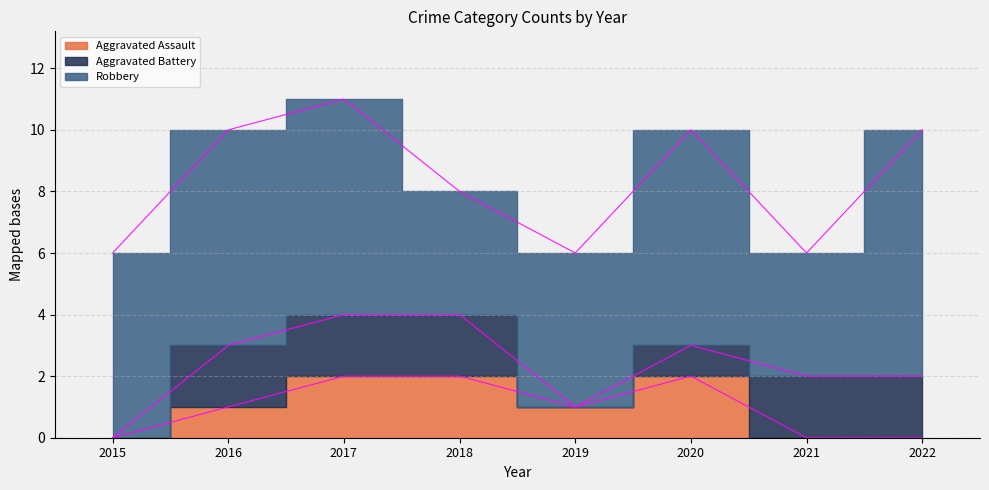

True or false: Aggravated Assault and Aggravated Battery cross at least once.

True